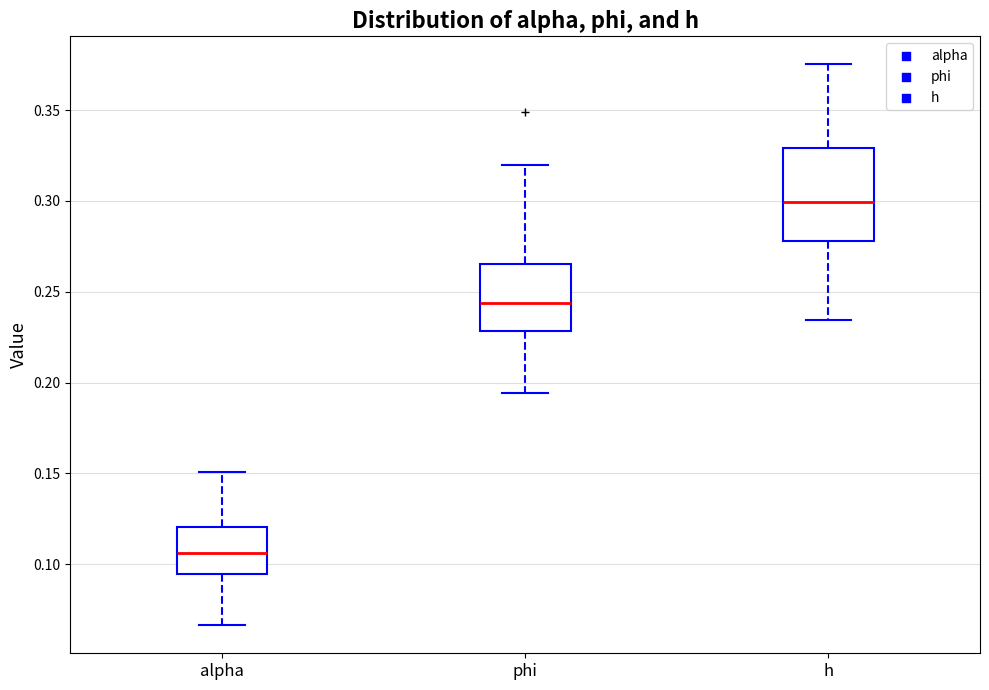

Where does the lower whisker of the box for h end on the y-axis? The values are not printed on the chart, so give them approximately, as read against the axis.

0.235